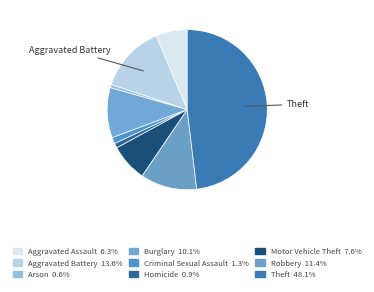

Is there a majority slice in this chart?

No